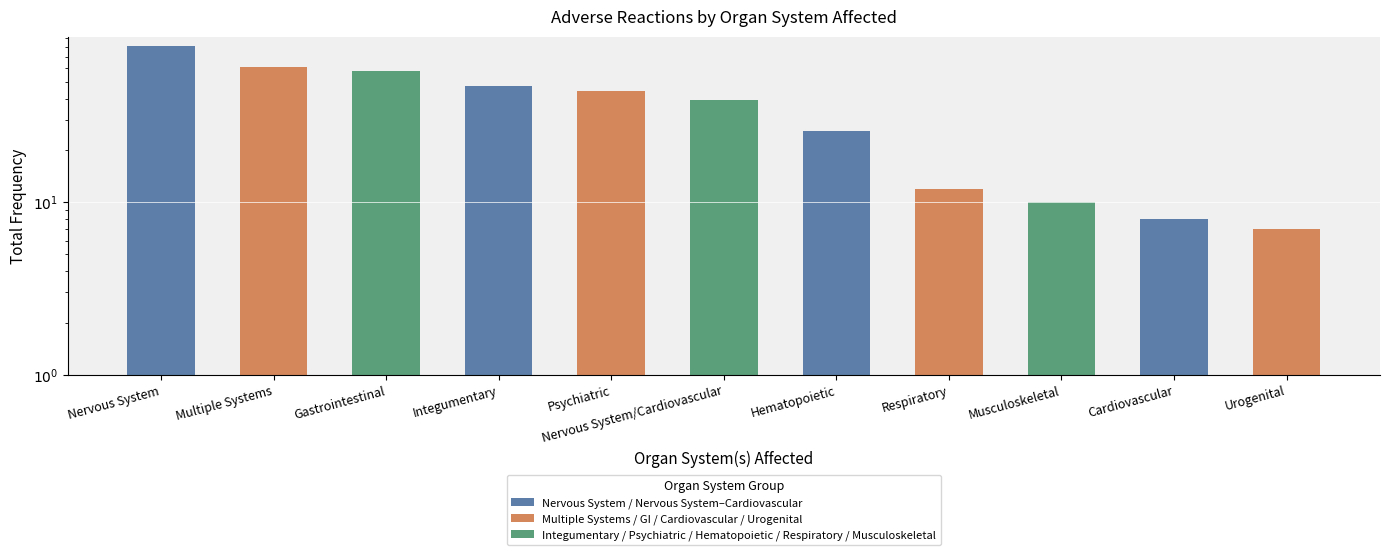

What is the change in value from Respiratory to Urogenital?

-5